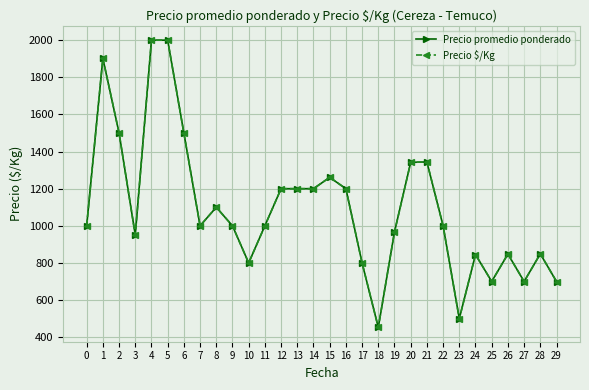

True or false: Precio promedio ponderado has more than 1 points higher than both neighbors.

True